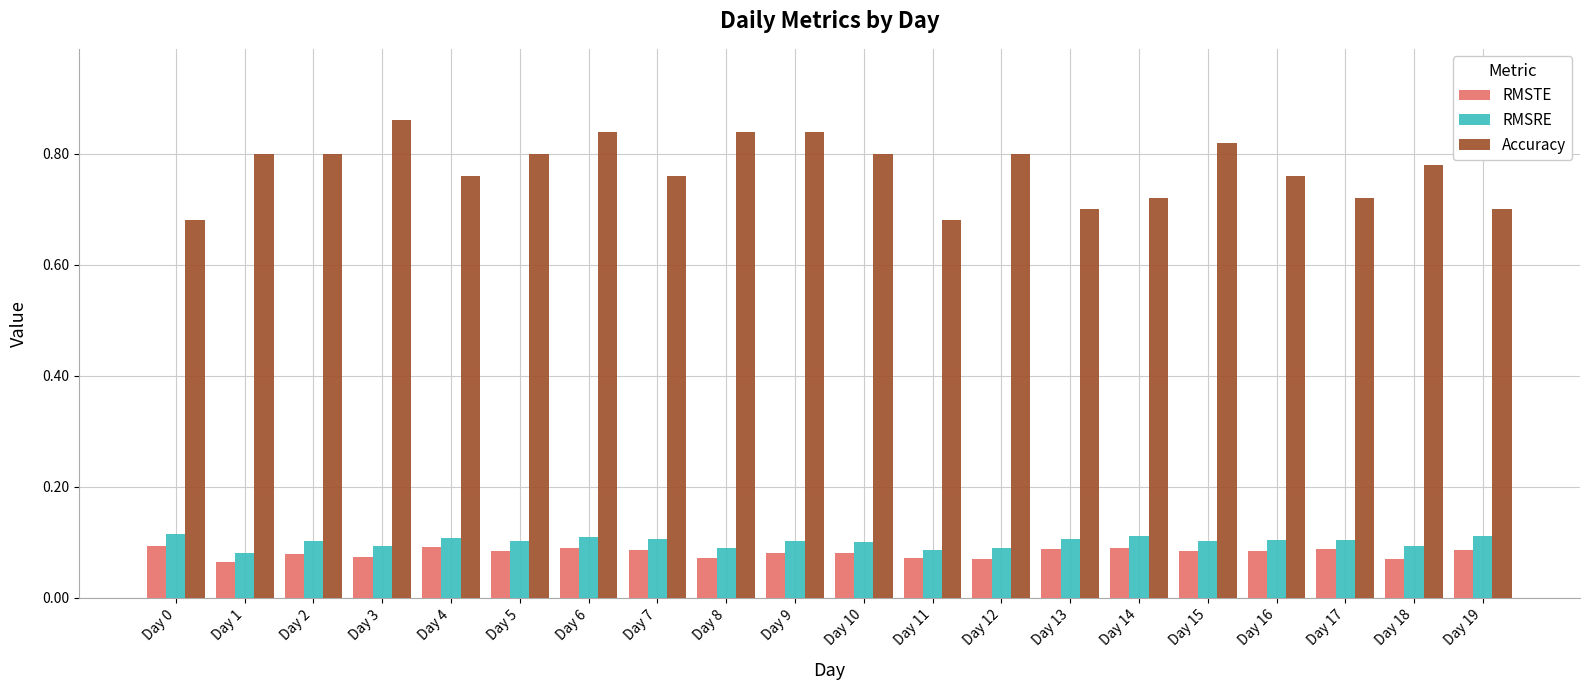

Which series has the largest range (max minus min)?

Accuracy